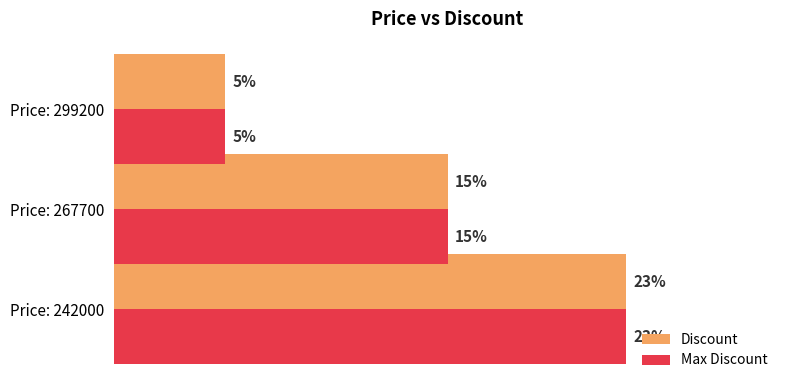

List the labels in order of Max Discount value, largest first.

Price: 242000, Price: 267700, Price: 299200